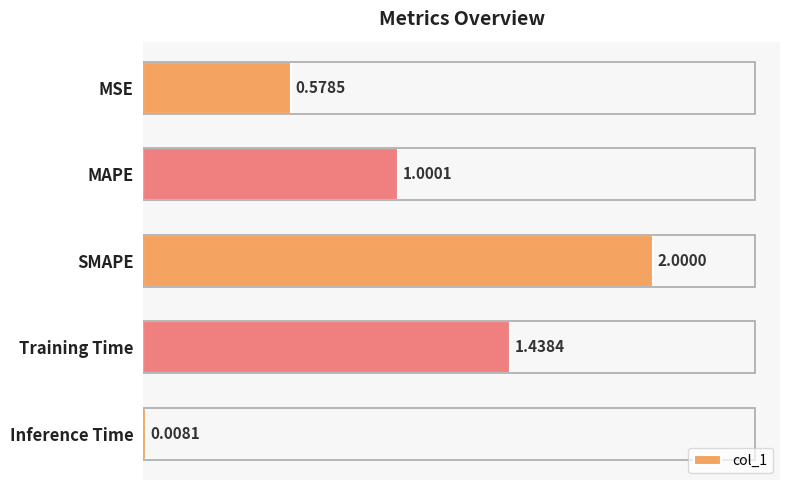

Rank the categories by value from lowest to highest.

Inference Time, MSE, MAPE, Training Time, SMAPE